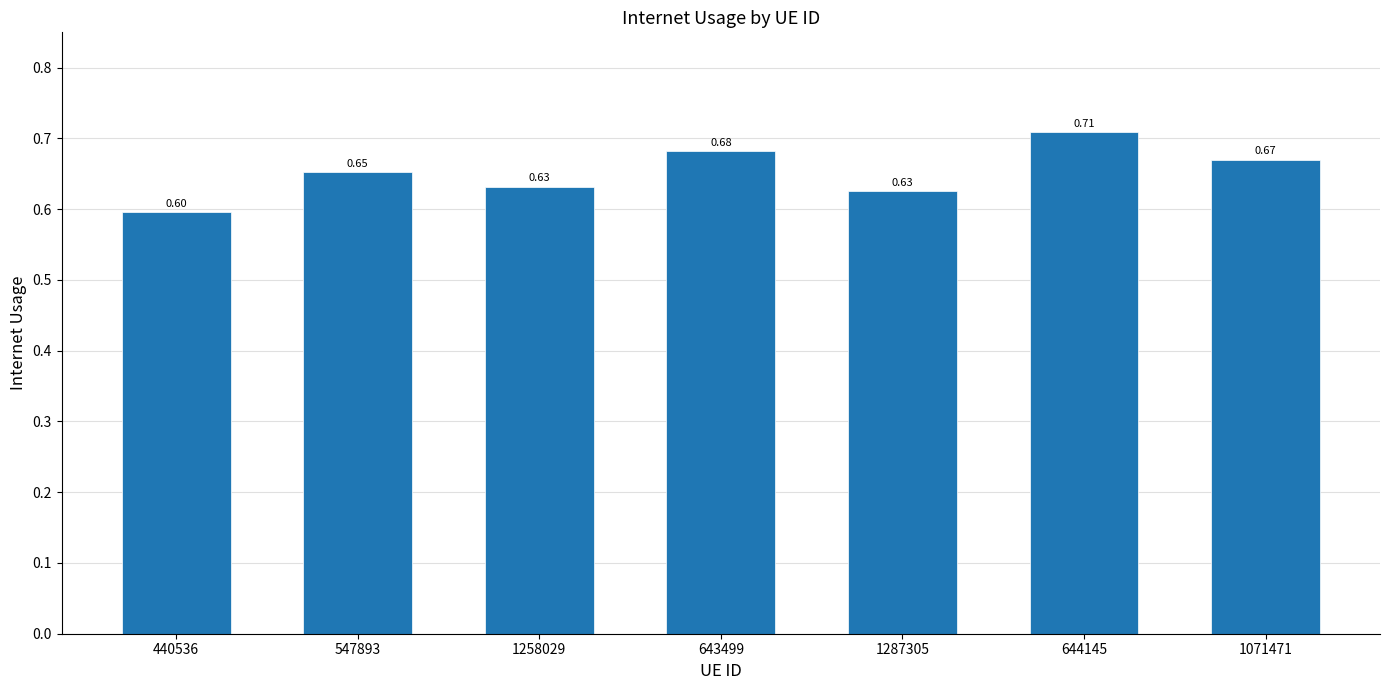

Which category has the lowest value across all series?

440536